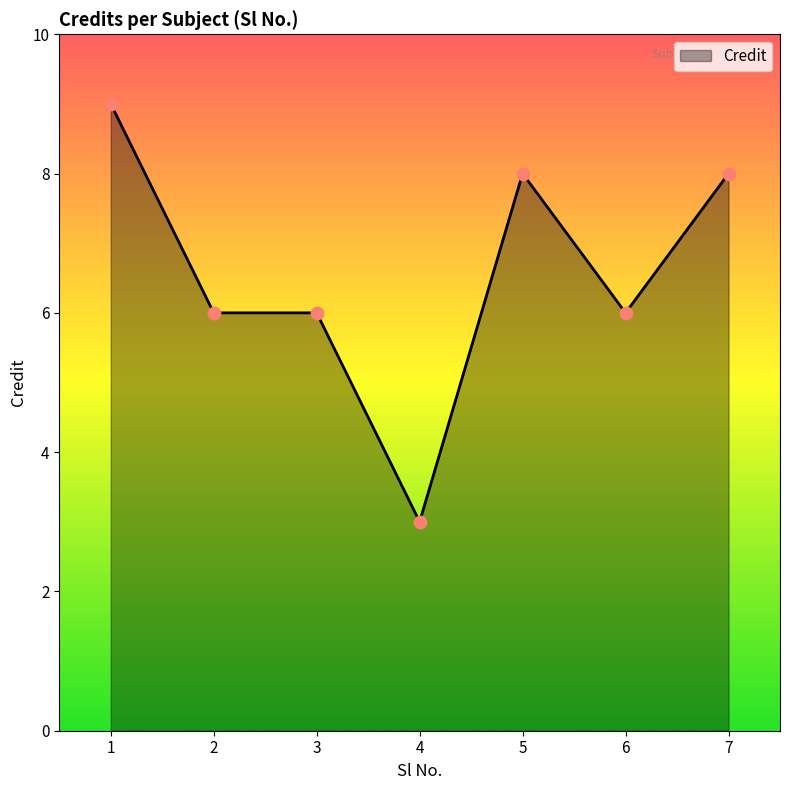

Which has a higher value, 1 or 3?

1